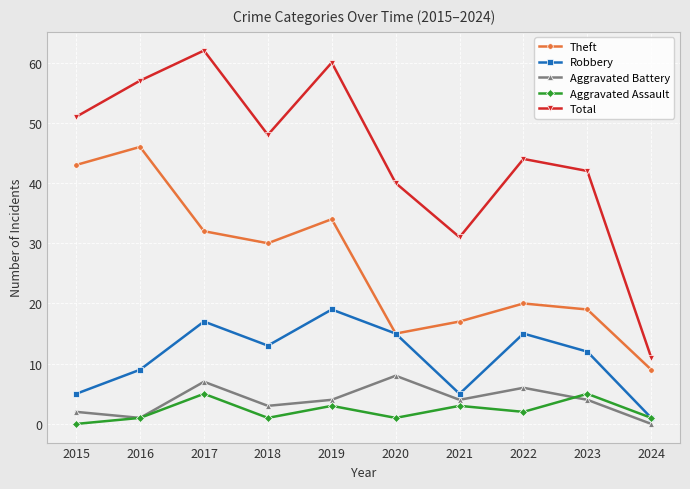

What is the value of the Total point at the 1st from the left?

51